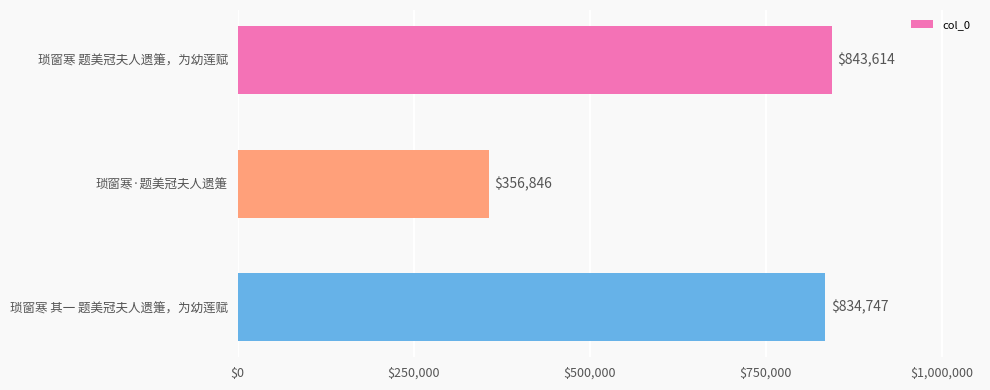

At which label is the value closest to 600230?

琐窗寒 其一 题美冠夫人遗箑，为幼莲赋